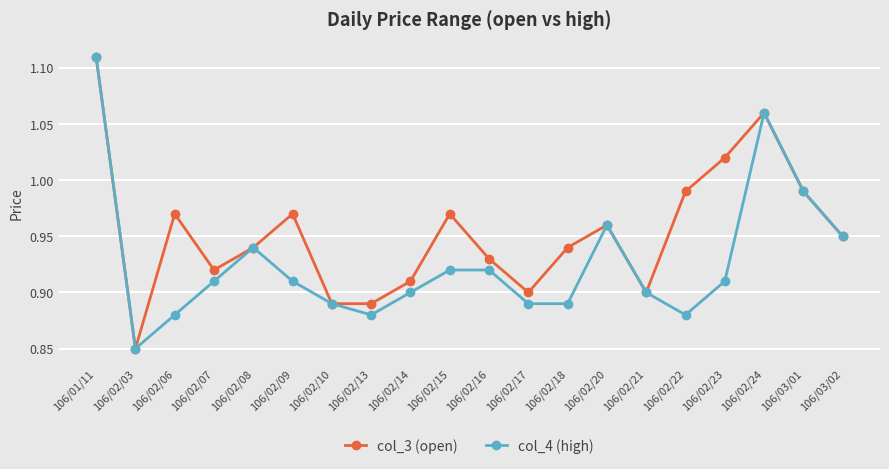

The col_4 (high) series shows 0.9 at 106/02/17. True or false?

True